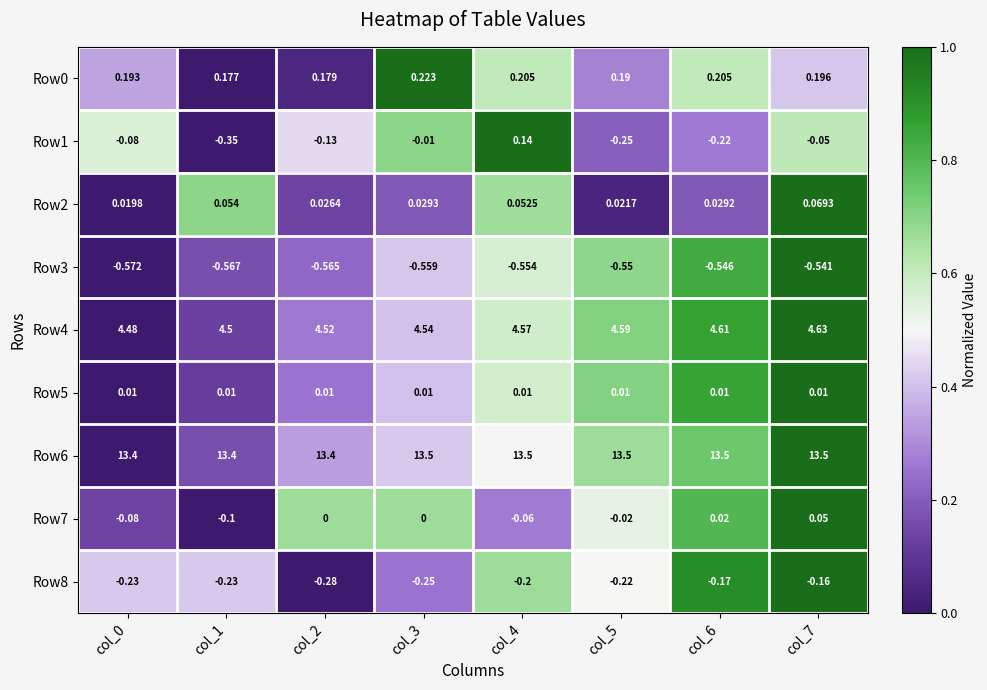

Is the value of Row6 at col_0 greater than the value of Row3 at col_5?

Yes